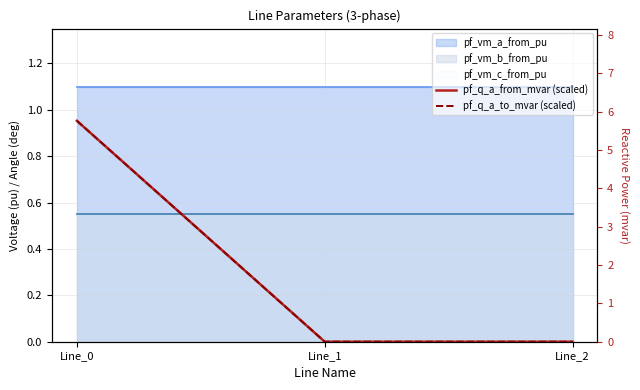

At which label is pf_q_a_from_mvar (scaled) closest to 2?

Line_1